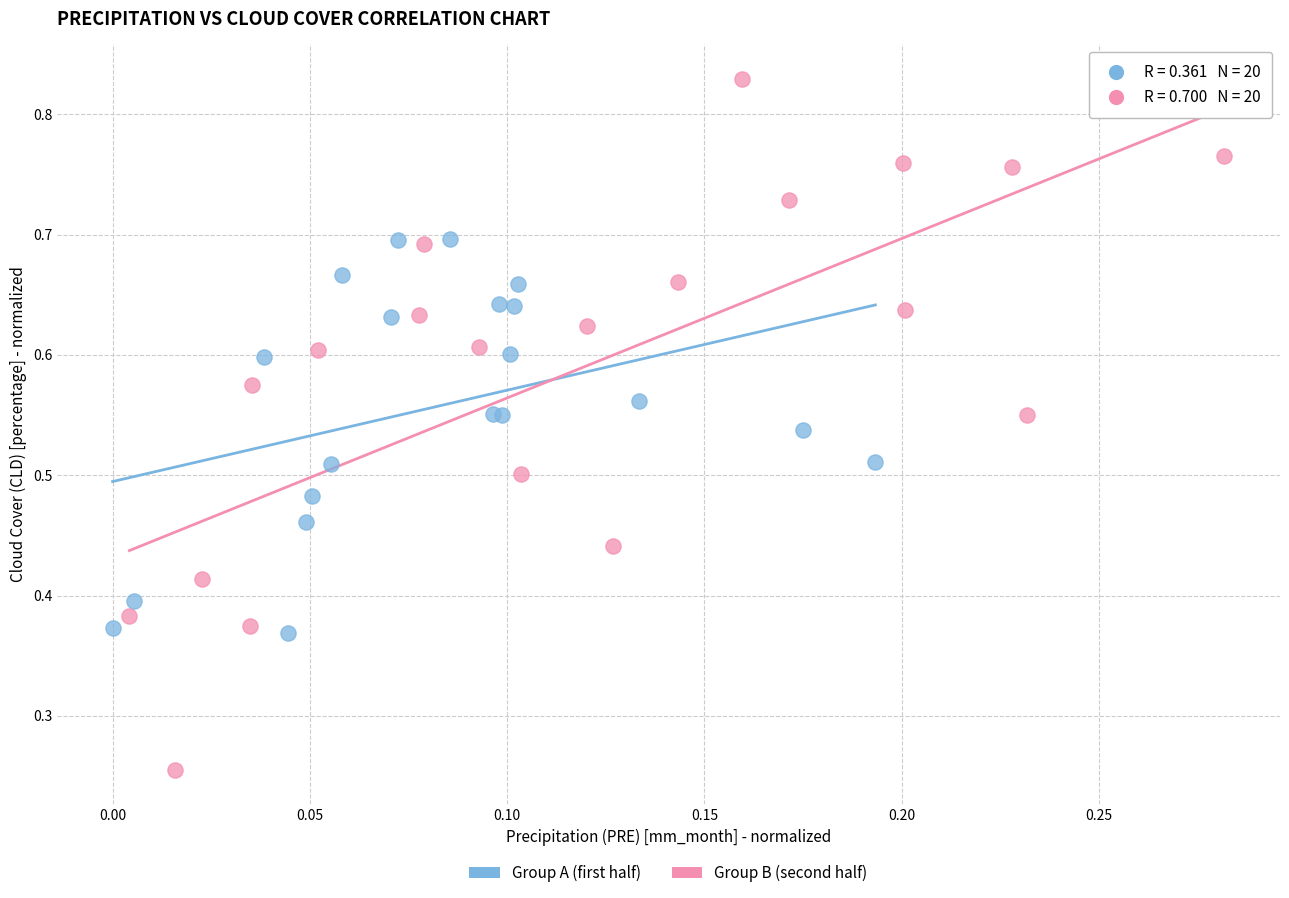

Which series reaches the minimum Y coordinate?

Group B (second half)